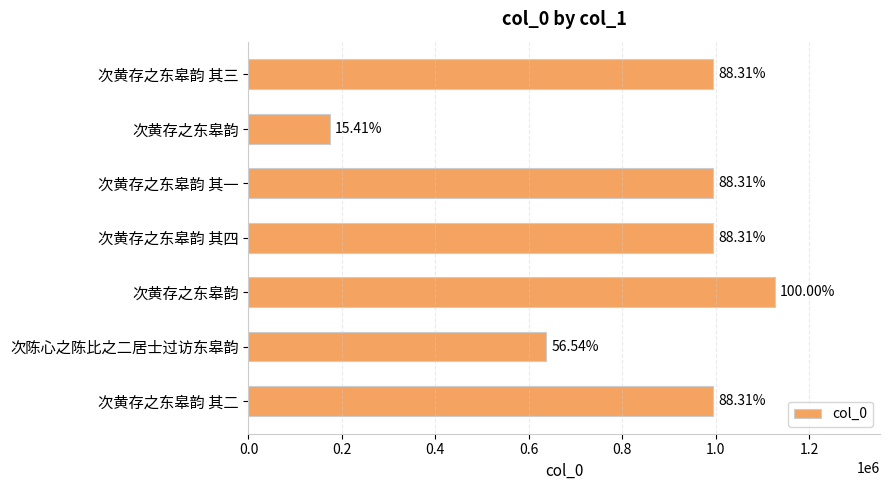

Does the chart contain any negative values?

No